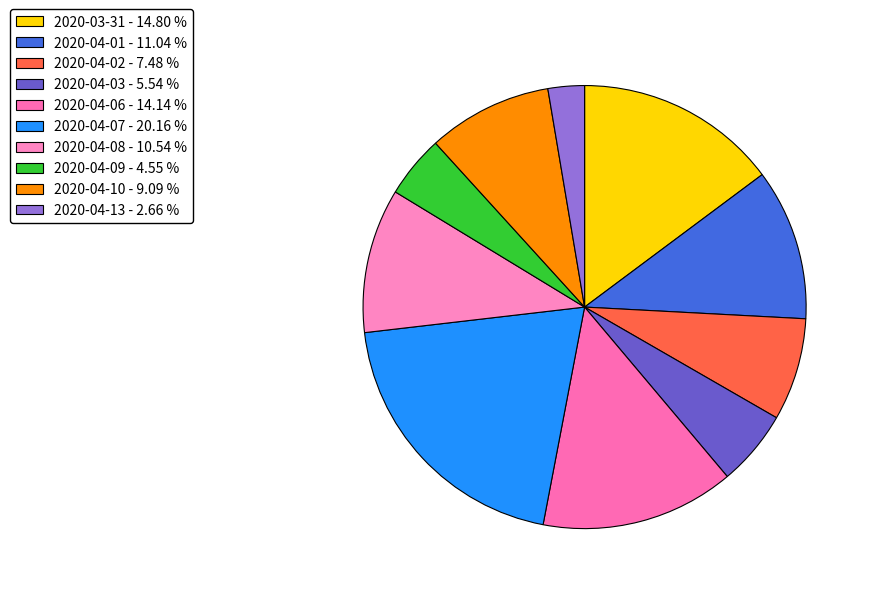

How many slices are in this pie chart?

10